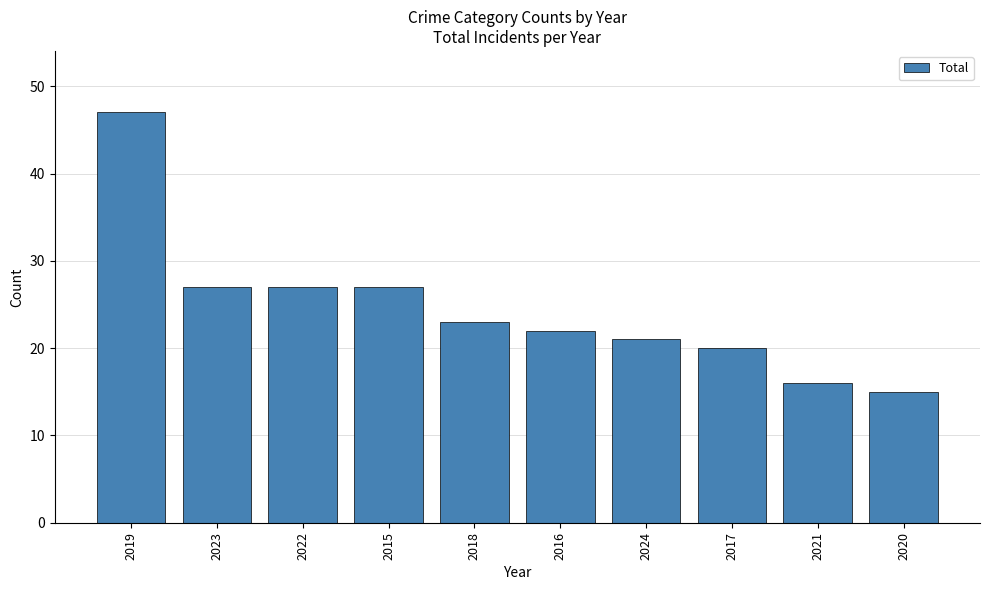

How many data points does each series have?

10